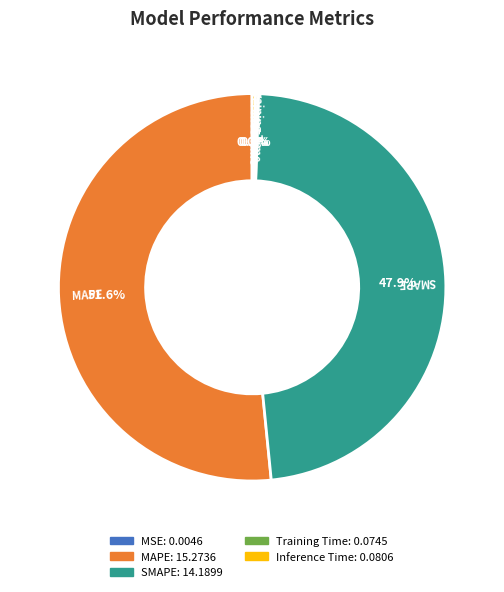

Which slice is the largest?

MAPE